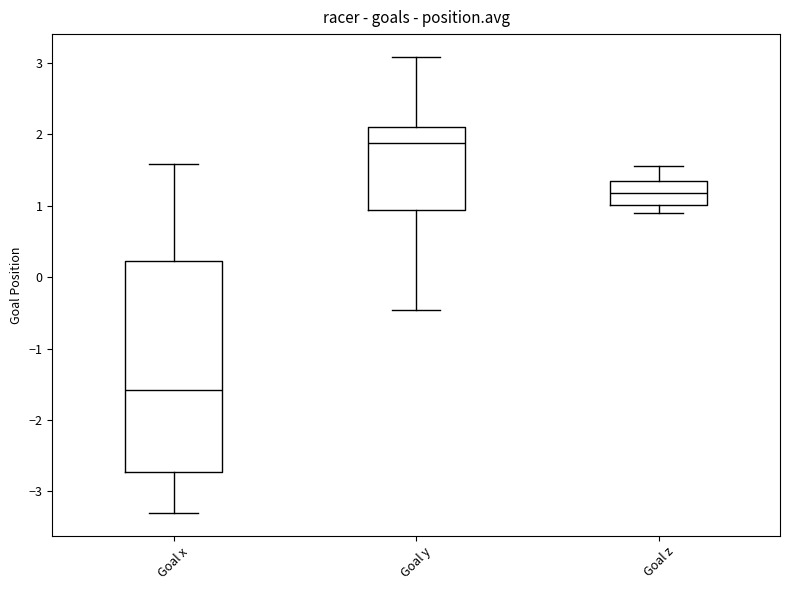

Which box has the highest median line?

Goal y